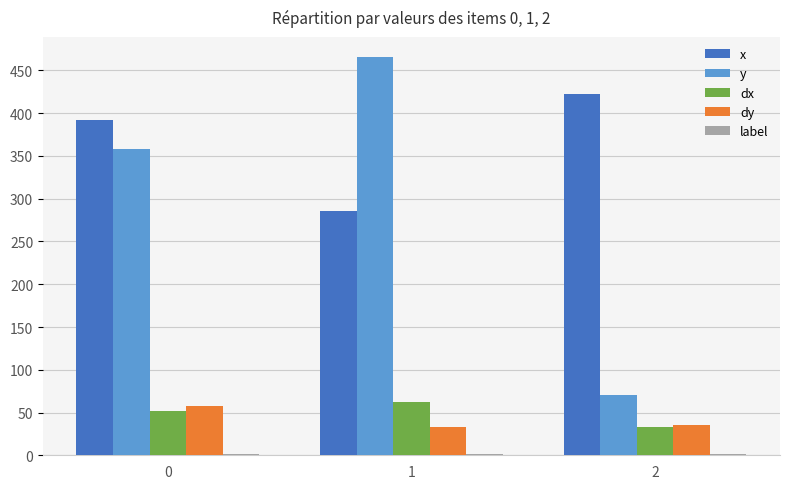

What is the maximum value for y?

465.9